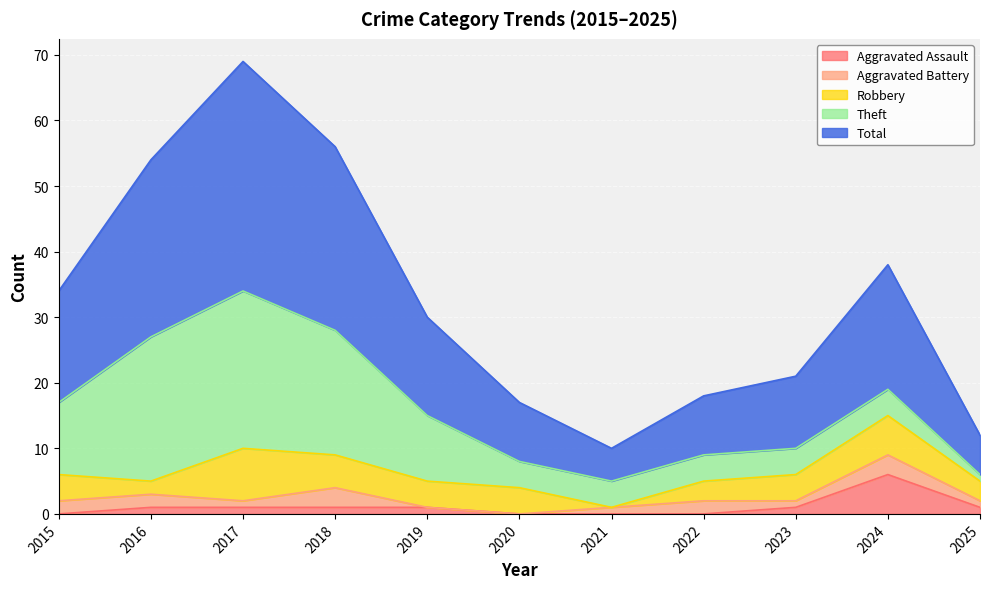

Reading right to left, transcribe all the data shown in this chart.

Aggravated Assault: 2025=1	2024=6	2023=1	2022=0	2021=0	2020=0	2019=1	2018=1	2017=1	2016=1	2015=0
Aggravated Battery: 2025=1	2024=3	2023=1	2022=2	2021=1	2020=0	2019=0	2018=3	2017=1	2016=2	2015=2
Robbery: 2025=3	2024=6	2023=4	2022=3	2021=0	2020=4	2019=4	2018=5	2017=8	2016=2	2015=4
Theft: 2025=1	2024=4	2023=4	2022=4	2021=4	2020=4	2019=10	2018=19	2017=24	2016=22	2015=11
Total: 2025=6	2024=19	2023=11	2022=9	2021=5	2020=9	2019=15	2018=28	2017=35	2016=27	2015=17